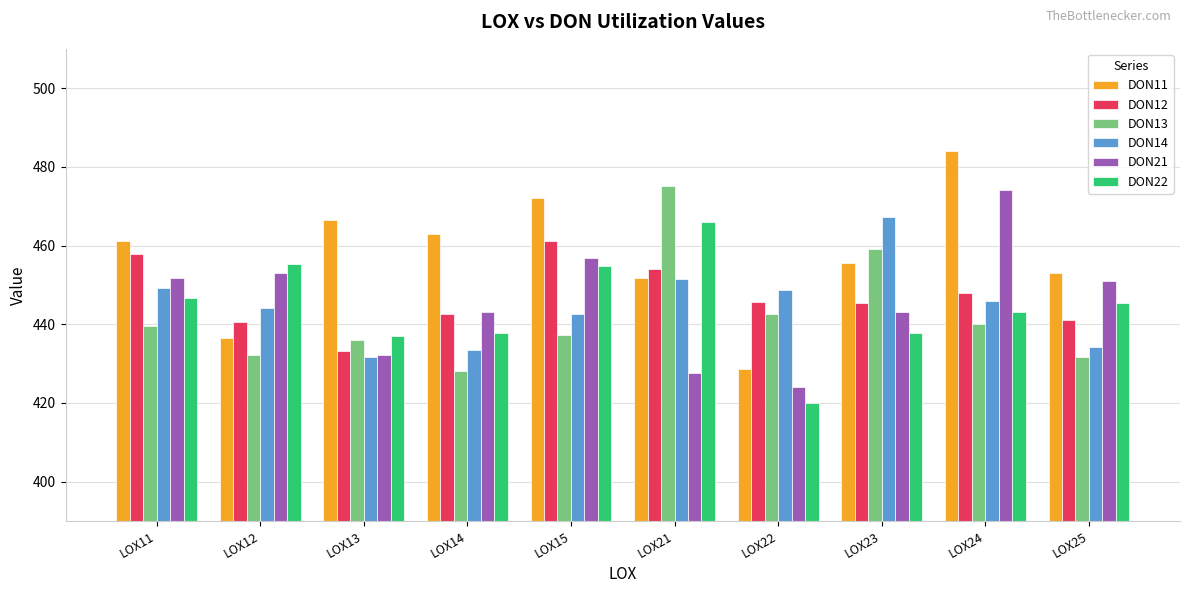

Where is DON22 nearest to the value 443?

LOX24